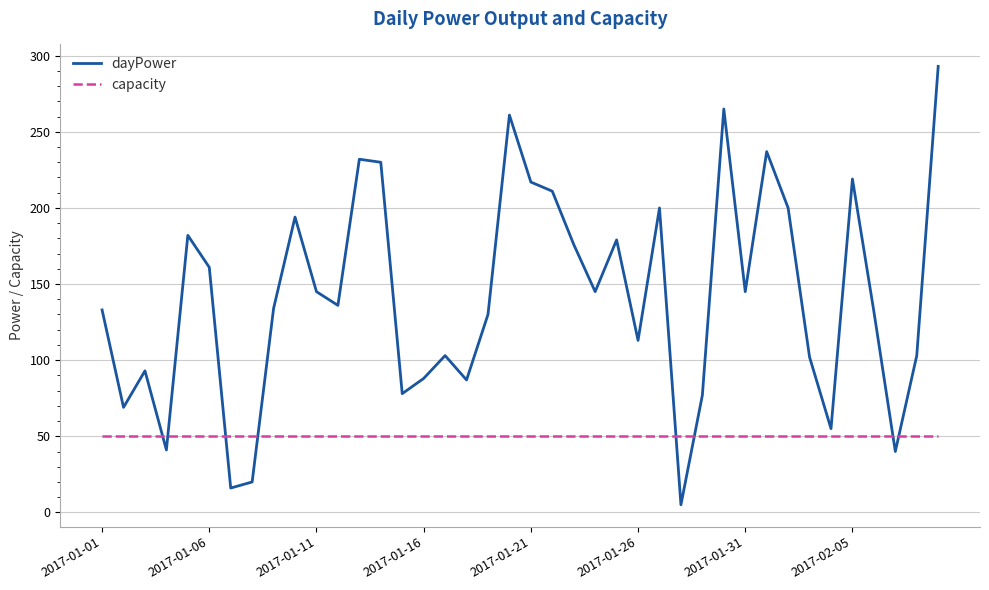

Which series has the largest total across all categories?

dayPower